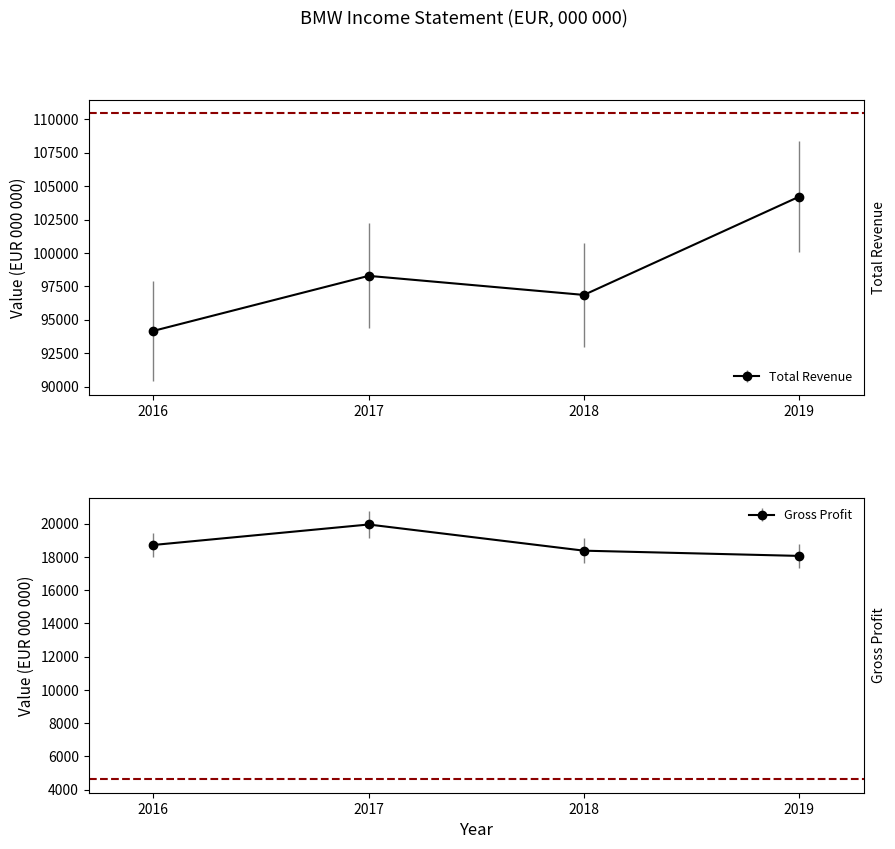

How many values in the Total Revenue series exceed 98282?

1